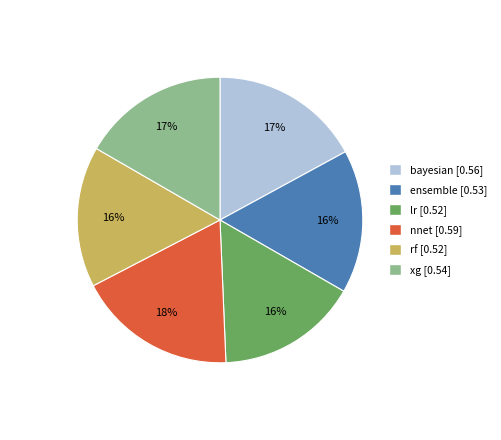

To the nearest percent, what is the average slice percentage?

17%